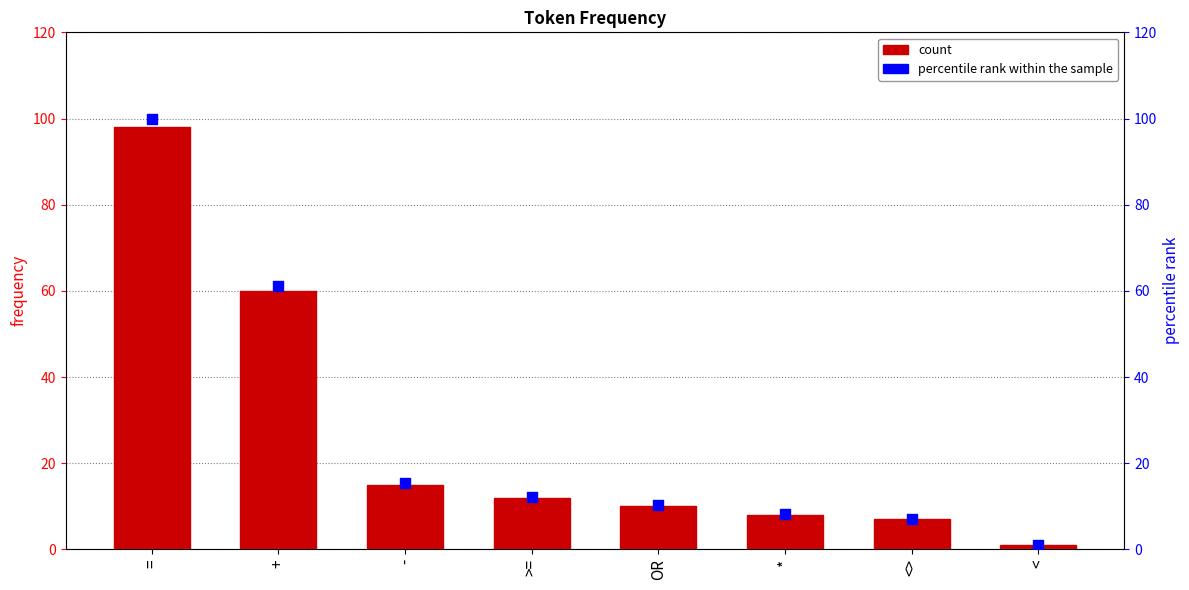

Which series reaches the maximum Y coordinate?

percentile rank within sample